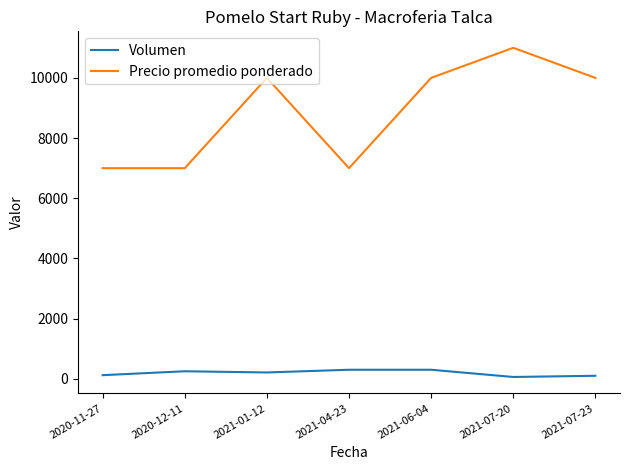

What is the smallest value displayed?

60